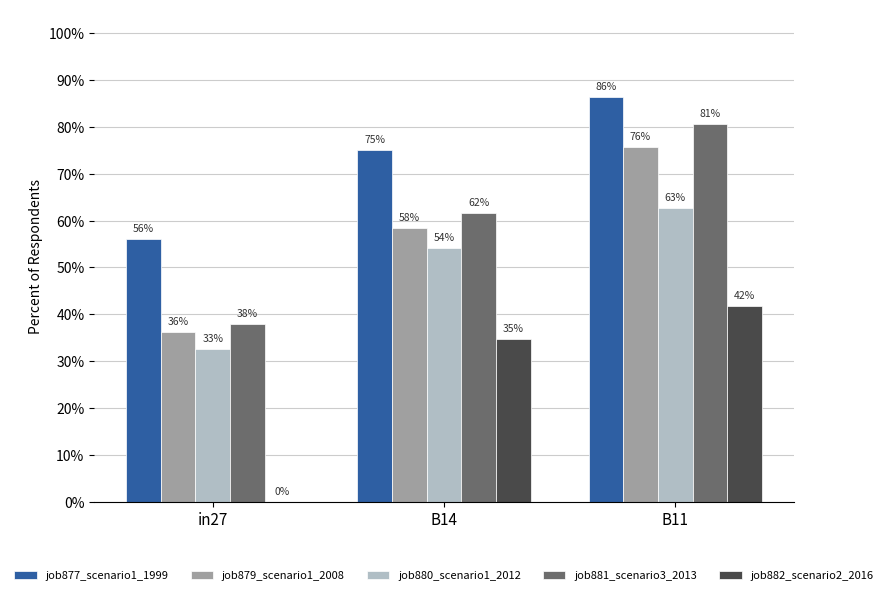

Where is job879_scenario1_2008 nearest to the value 0?

in27